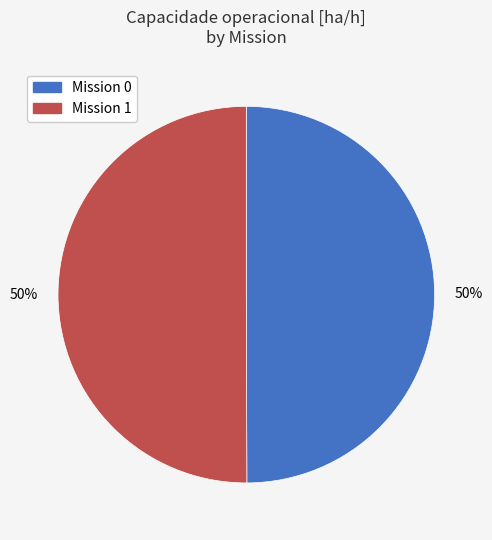

To the nearest percent, what is the average slice percentage?

50%